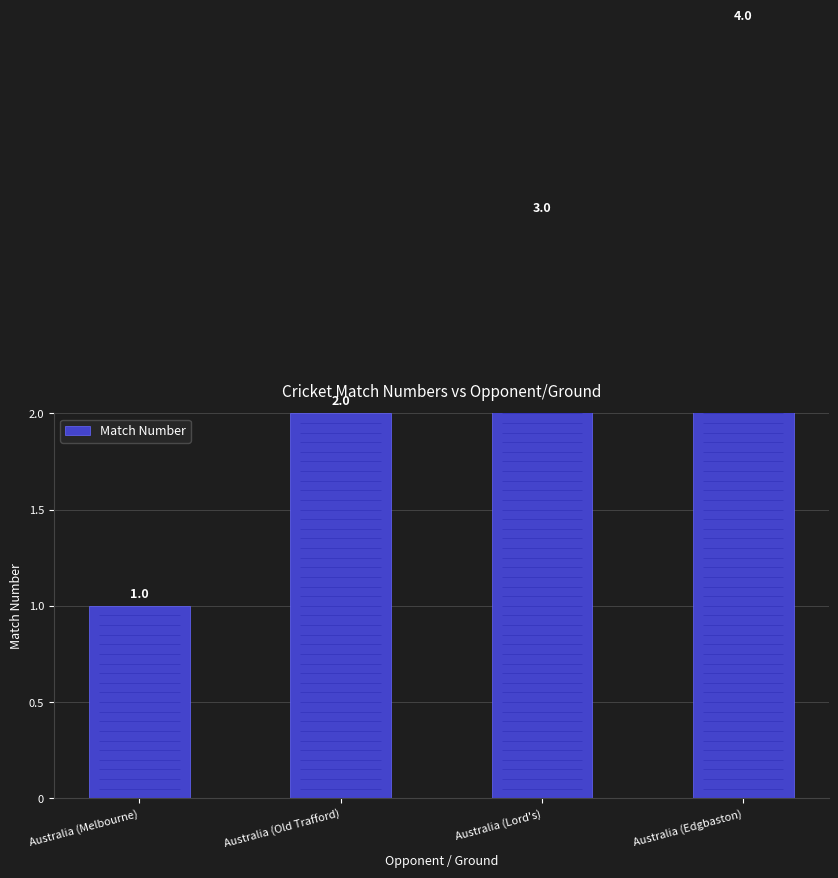

Reading left to right, extract all data points from this chart.

1	2	3	4